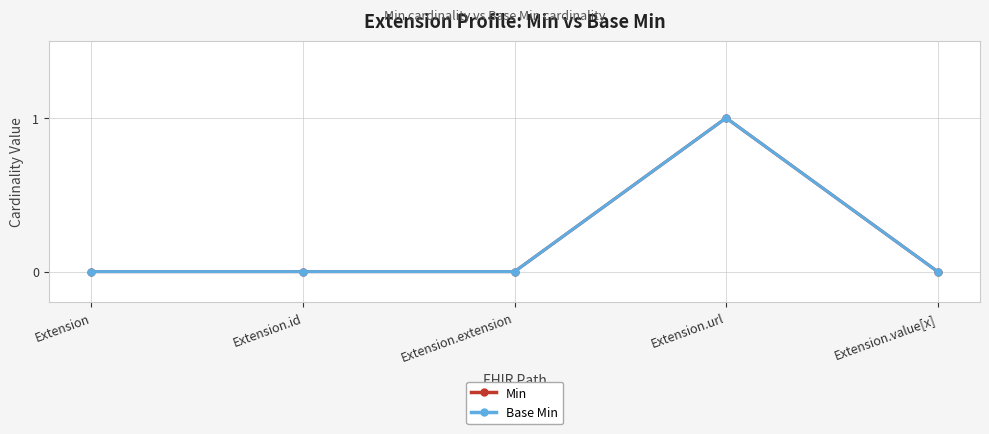

Which category has the highest value across all series?

Extension.url